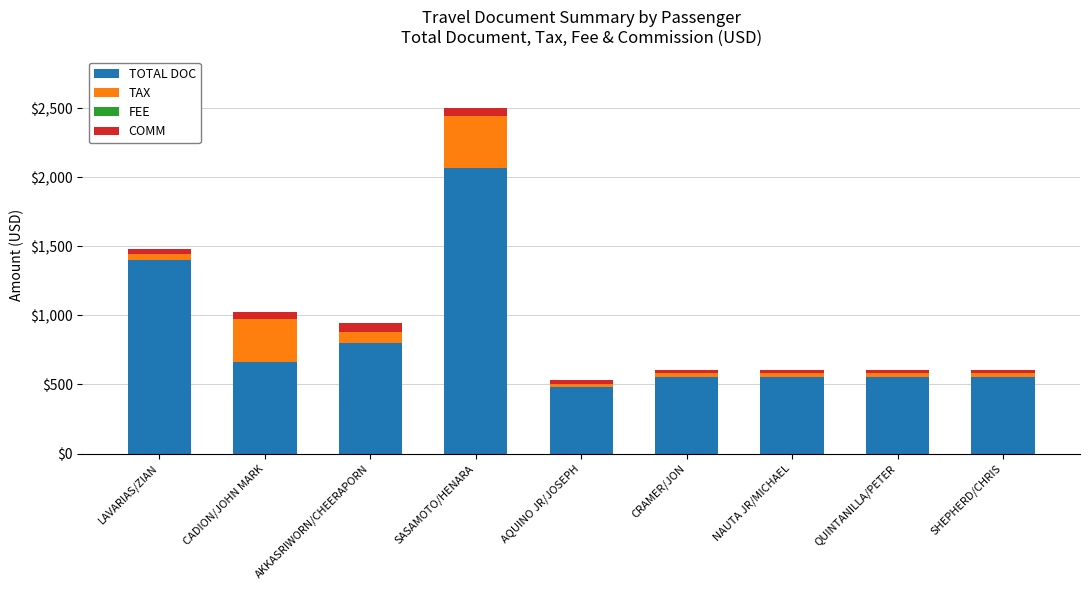

Reading left to right, transcribe the values for TOTAL DOC.

LAVARIAS/ZIAN=1399.0	CADION/JOHN MARK=665.0	AKKASRIWORN/CHEERAPORN=798.9	SASAMOTO/HENARA=2065.0	AQUINO JR/JOSEPH=480.0	CRAMER/JON=556.0	NAUTA JR/MICHAEL=556.0	QUINTANILLA/PETER=556.0	SHEPHERD/CHRIS=556.0